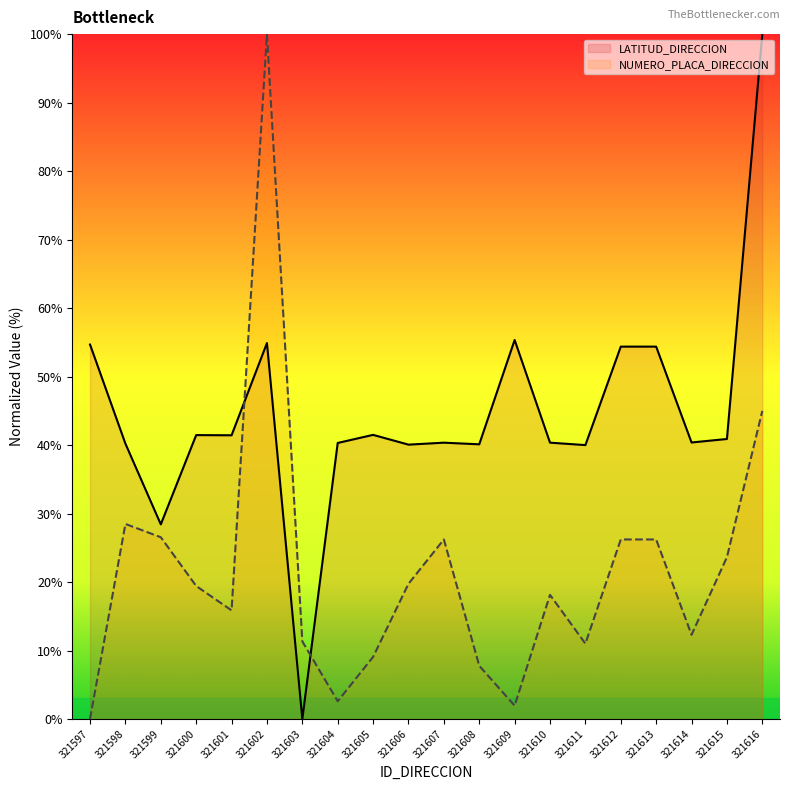

Reading right to left, list all the values displayed in this chart.

LATITUD_DIRECCION: 321616=100.0	321615=40.9	321614=40.4	321613=54.4	321612=54.4	321611=40.0	321610=40.3	321609=55.3	321608=40.1	321607=40.3	321606=40.1	321605=41.5	321604=40.3	321603=0.0	321602=54.9	321601=41.4	321600=41.5	321599=28.4	321598=40.2	321597=54.7
NUMERO_PLACA_DIRECCION: 321616=45.0	321615=23.6	321614=12.3	321613=26.2	321612=26.2	321611=11.0	321610=18.1	321609=1.9	321608=7.8	321607=26.2	321606=19.7	321605=9.1	321604=2.6	321603=11.3	321602=100.0	321601=15.9	321600=19.4	321599=26.5	321598=28.5	321597=0.0